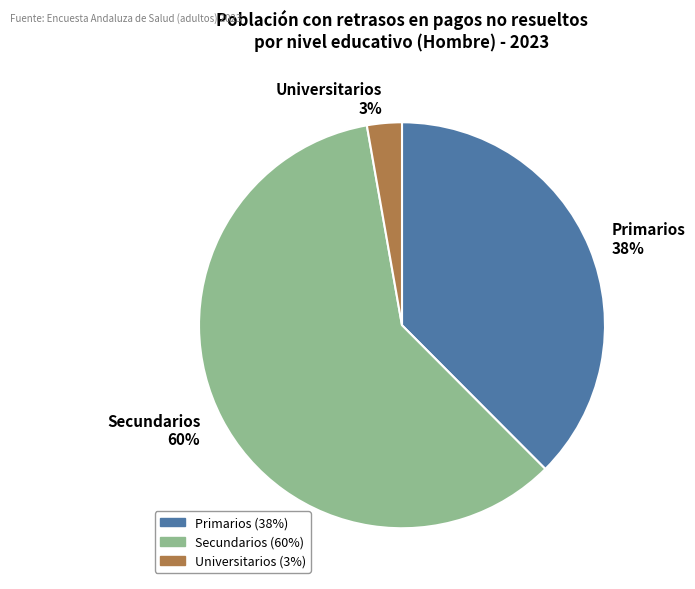

Which slice is the smallest?

Universitarios